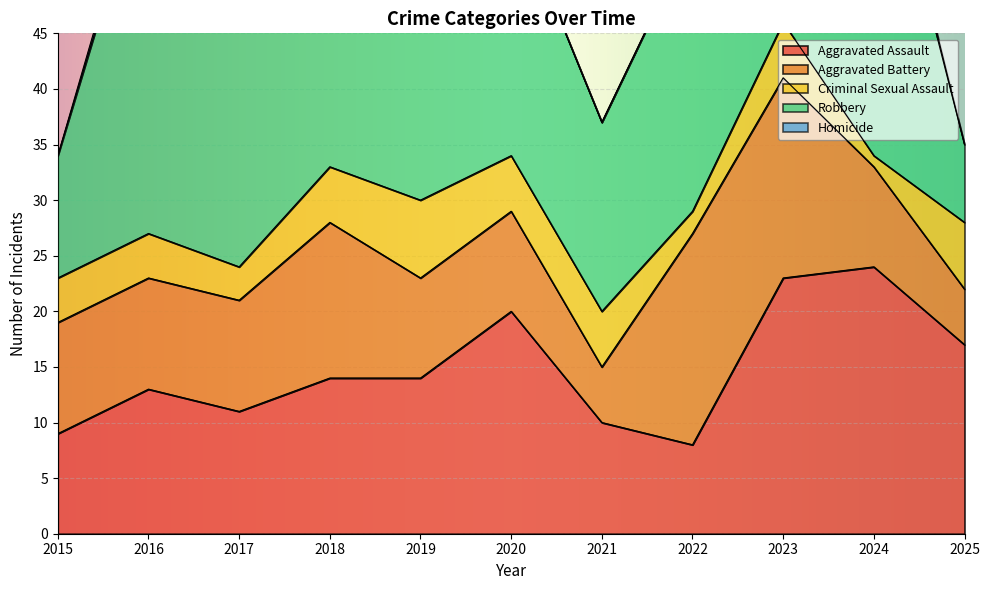

True or false: Criminal Sexual Assault and Homicide cross at least once.

False